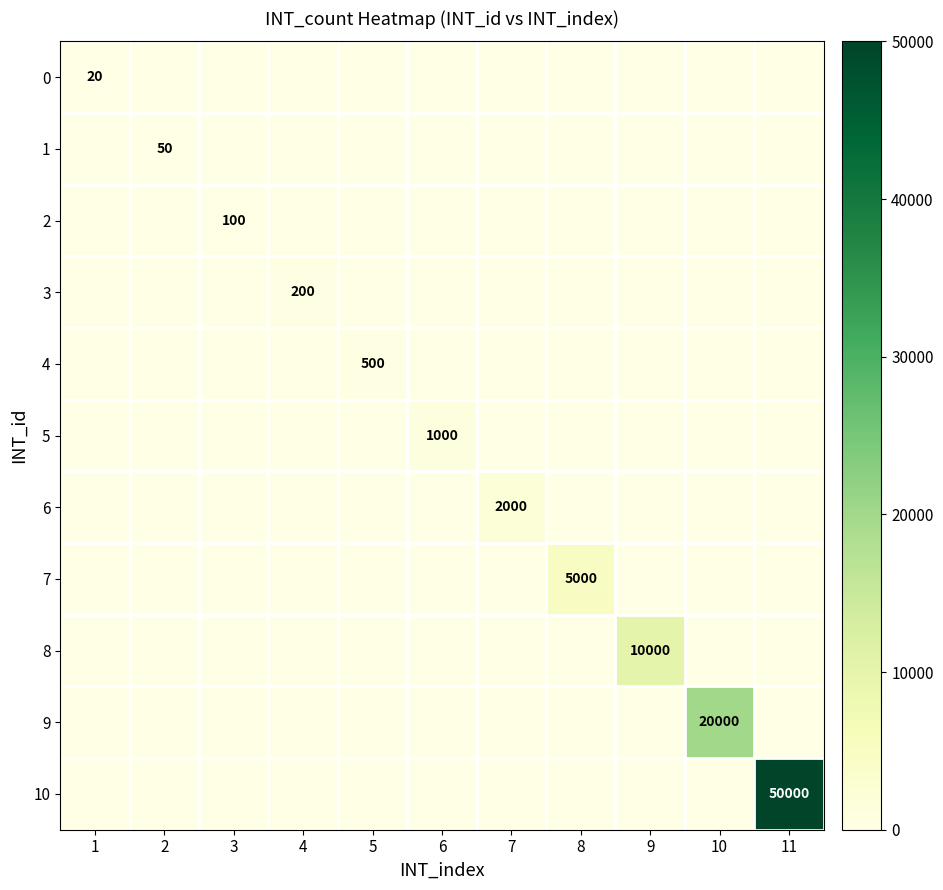

The 4 series shows 670 at 5. True or false?

False